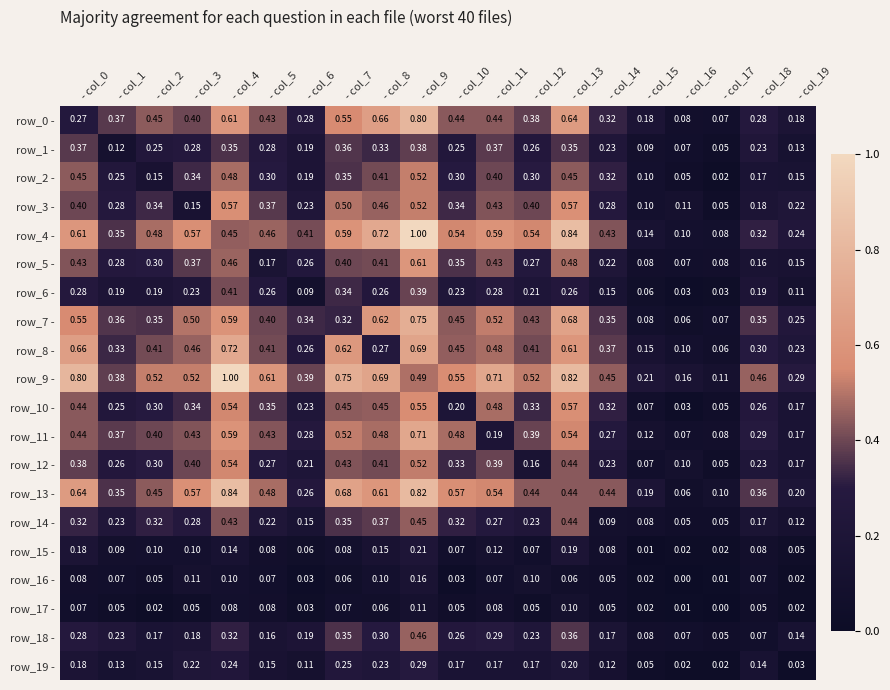

Is the value of row_0 - at - col_1 greater than the value of row_11 - at - col_16?

Yes